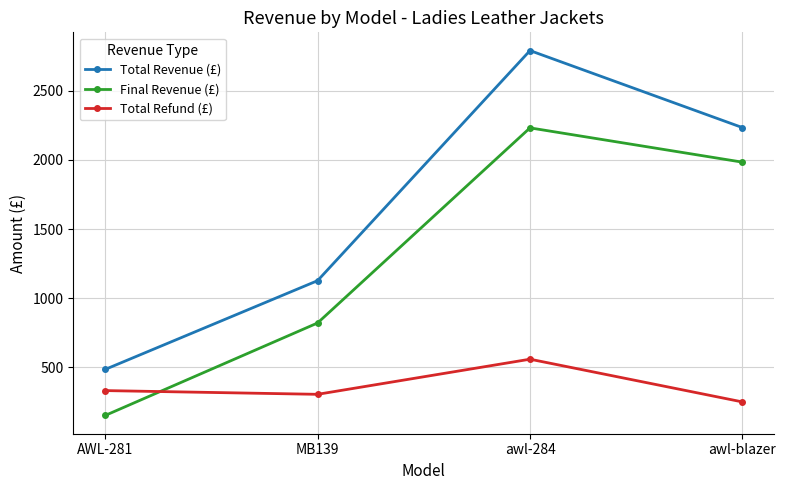

Where is the first local maximum for Total Refund (£)?

awl-284